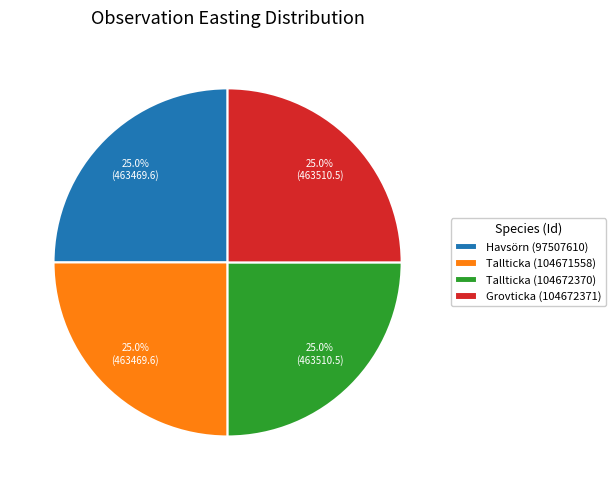

Approximately how many times larger is the value at Tallticka (104671558) compared to Tallticka (104672370)?

1.0